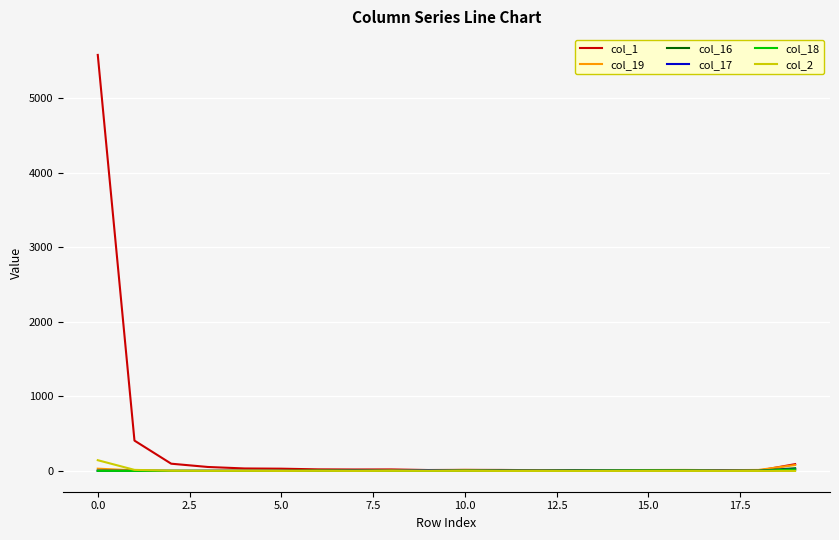

Which series has the widest spread of values?

col_1